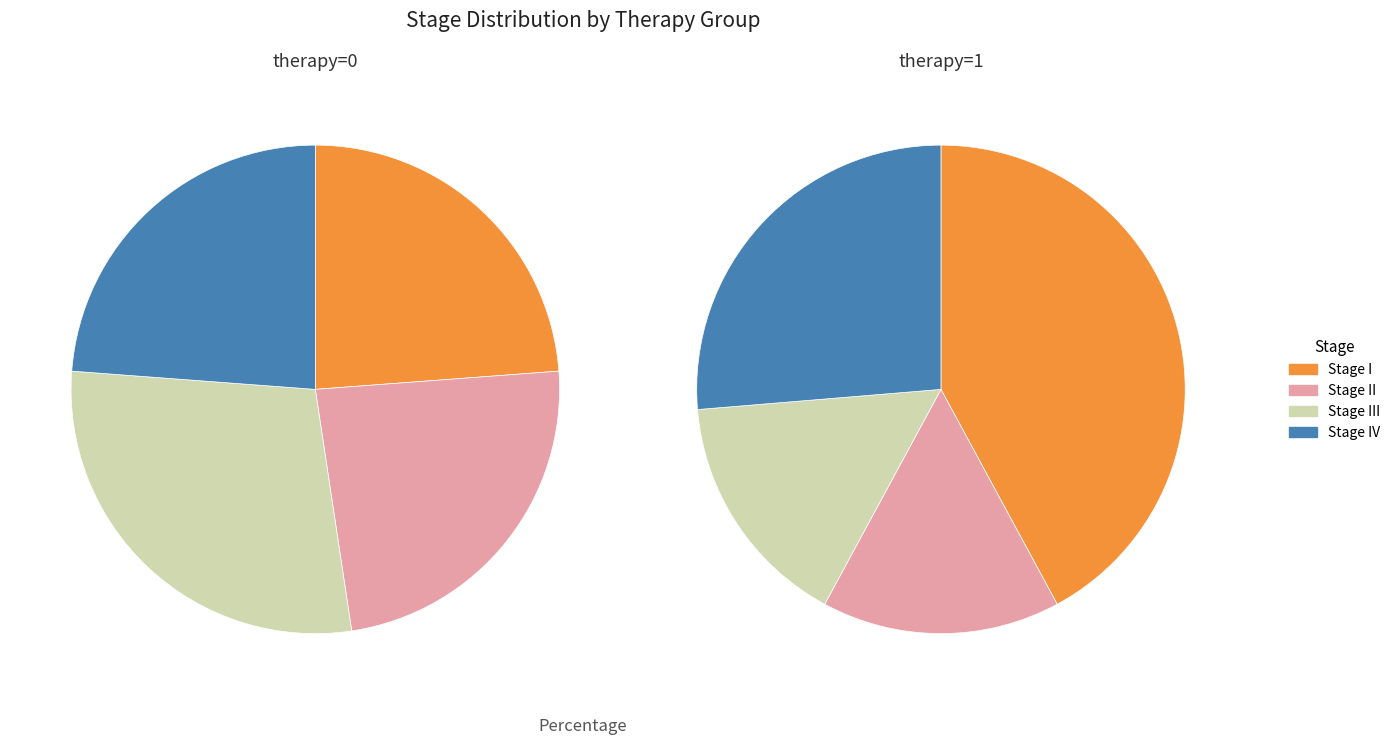

What percentage is the IV slice, to the nearest percent?

25%